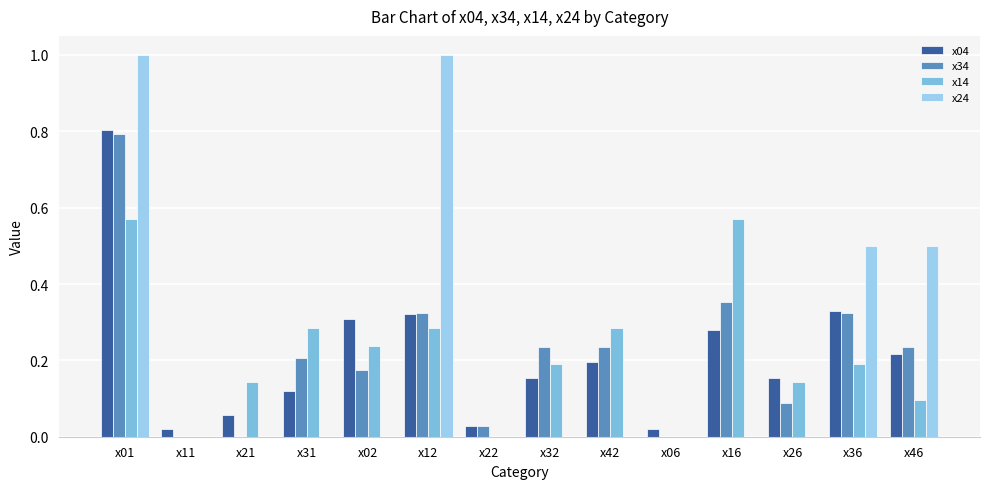

What is the highest value of the x14 series?

0.6